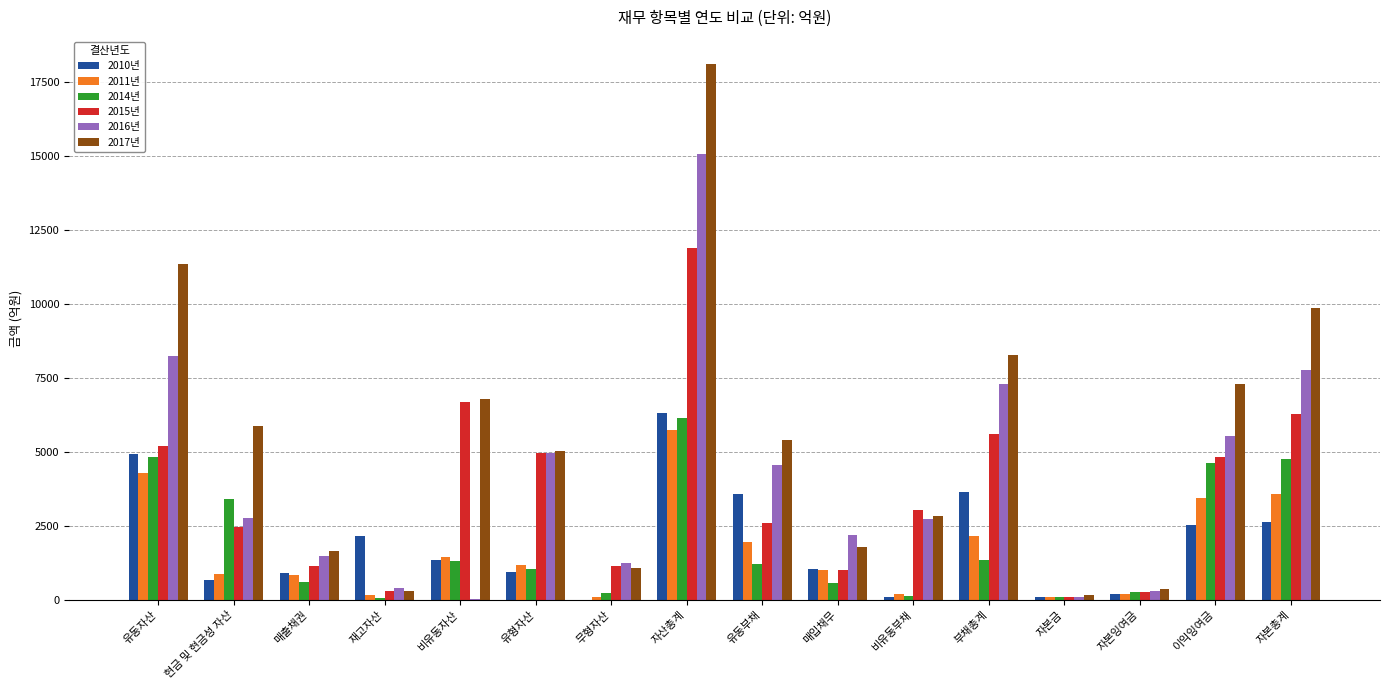

How many values in the 2017년 series exceed 5409?

8